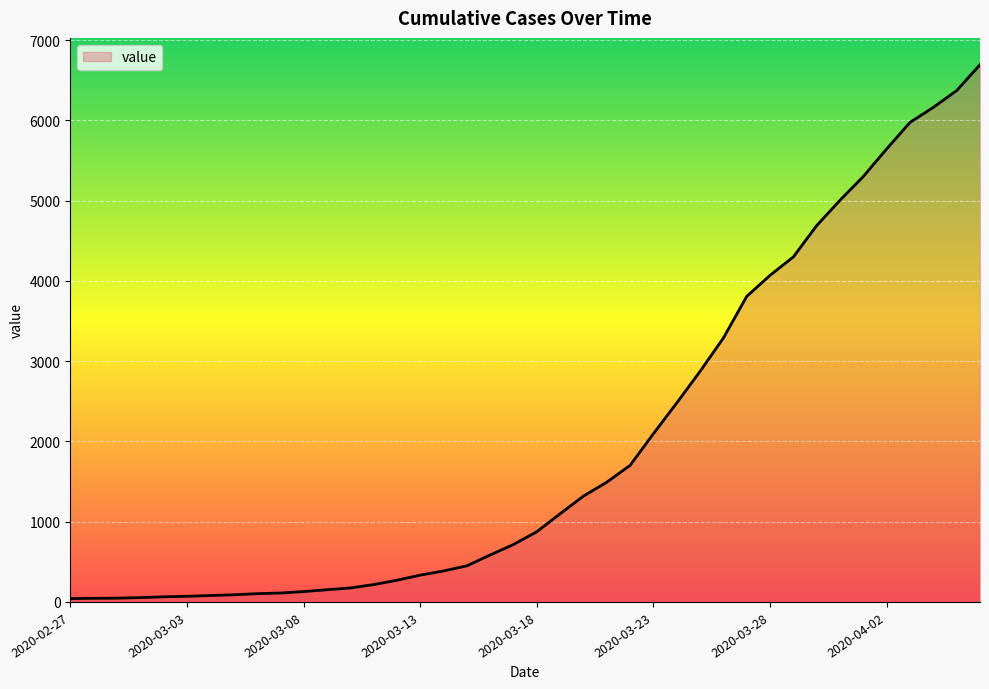

What is the maximum value shown in the chart?

6692